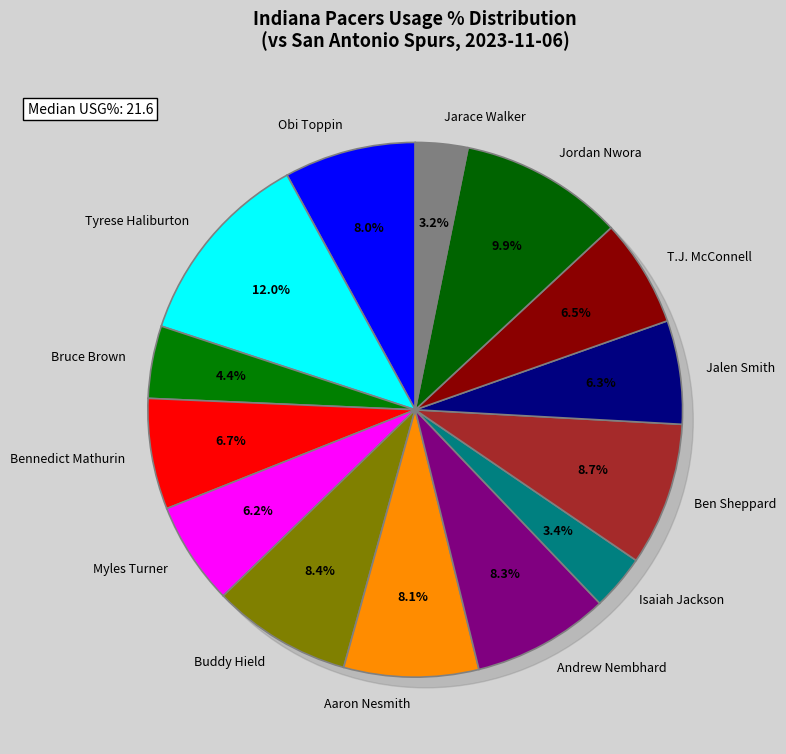

What percentage is the Bennedict Mathurin slice, to the nearest percent?

7%